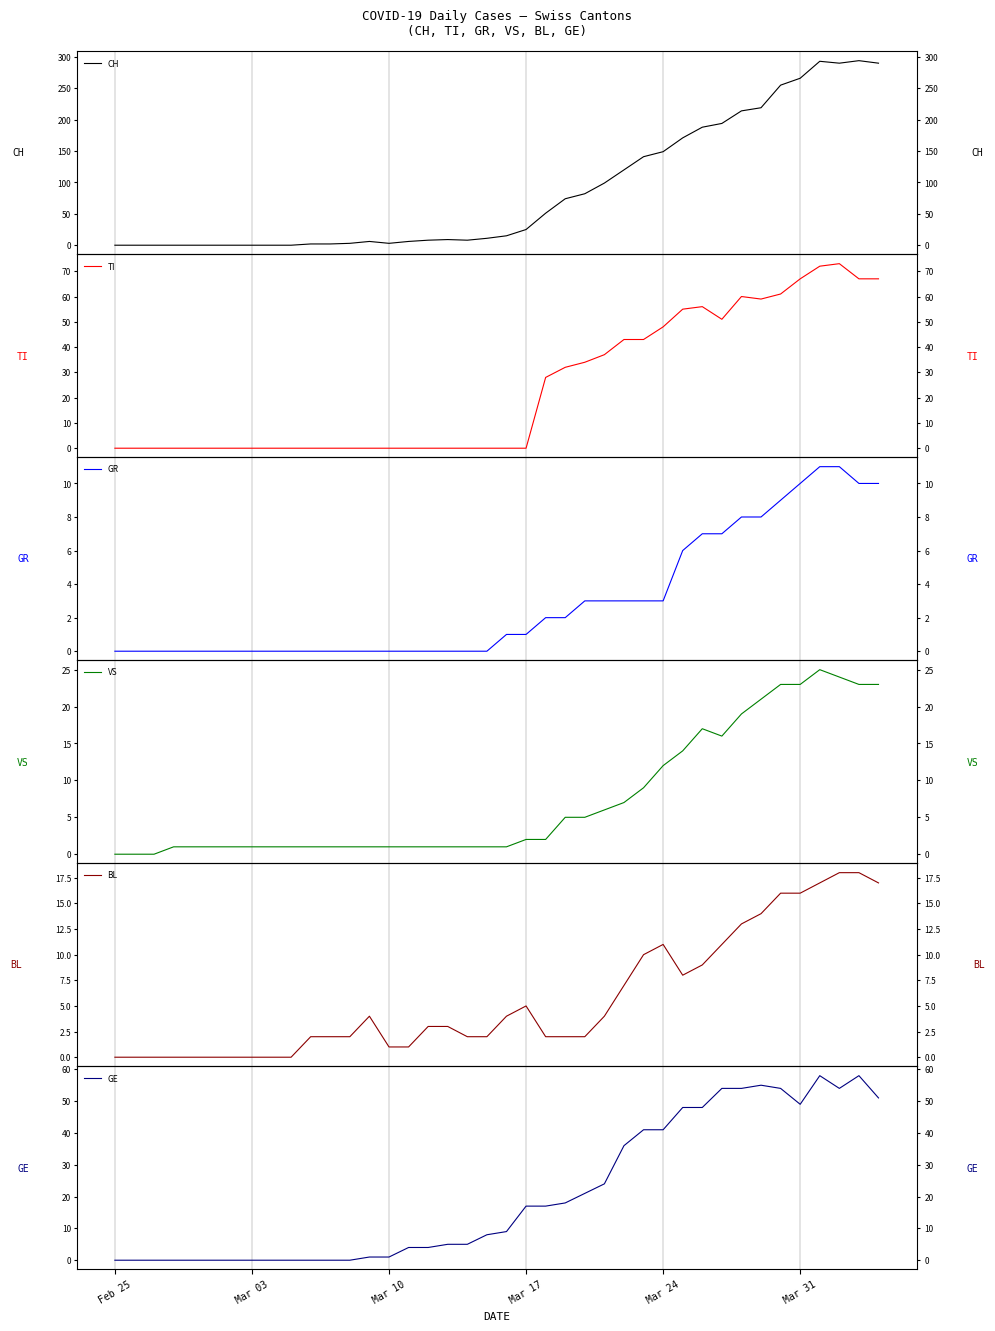

Reading left to right, transcribe all the data shown in this chart.

CH: 0	0	0	0	0	0	0	0	0	0	2	2	3	6	3	6	8	9	8	11	15	25	51	74	82	99	120	141	149	171	188	194	214	219	255	266	293	290	294	290
TI: 0	0	0	0	0	0	0	0	0	0	0	0	0	0	0	0	0	0	0	0	0	0	28	32	34	37	43	43	48	55	56	51	60	59	61	67	72	73	67	67
GR: 0	0	0	0	0	0	0	0	0	0	0	0	0	0	0	0	0	0	0	0	1	1	2	2	3	3	3	3	3	6	7	7	8	8	9	10	11	11	10	10
VS: 0	0	0	1	1	1	1	1	1	1	1	1	1	1	1	1	1	1	1	1	1	2	2	5	5	6	7	9	12	14	17	16	19	21	23	23	25	24	23	23
BL: 0	0	0	0	0	0	0	0	0	0	2	2	2	4	1	1	3	3	2	2	4	5	2	2	2	4	7	10	11	8	9	11	13	14	16	16	17	18	18	17
GE: 0	0	0	0	0	0	0	0	0	0	0	0	0	1	1	4	4	5	5	8	9	17	17	18	21	24	36	41	41	48	48	54	54	55	54	49	58	54	58	51